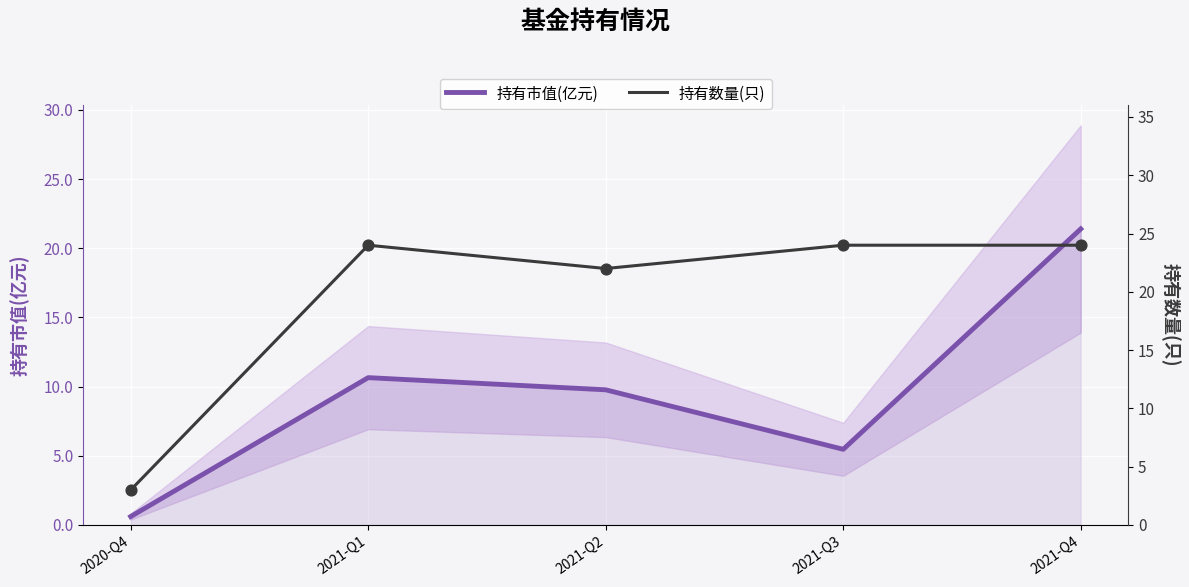

Which series reaches the maximum Y coordinate?

持有数量(只)